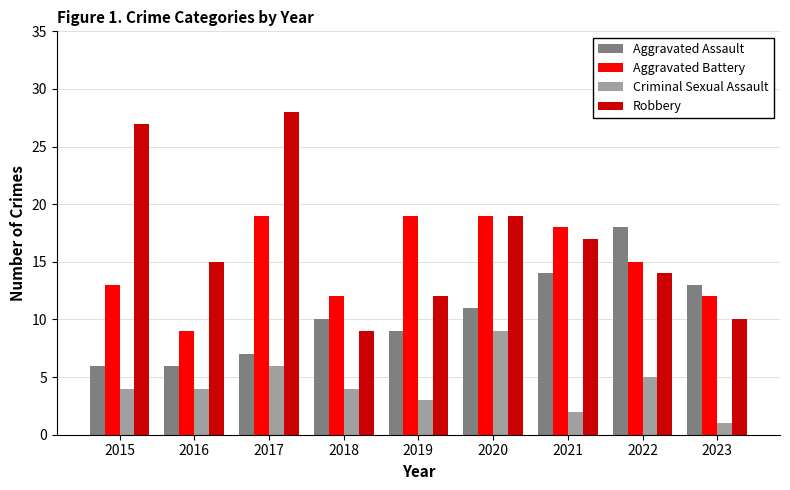

Reading right to left, list all the values displayed in this chart.

Aggravated Assault: 13	18	14	11	9	10	7	6	6
Aggravated Battery: 12	15	18	19	19	12	19	9	13
Criminal Sexual Assault: 1	5	2	9	3	4	6	4	4
Robbery: 10	14	17	19	12	9	28	15	27